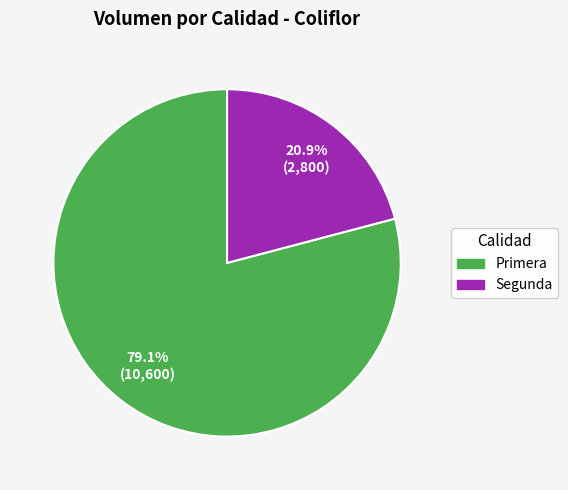

To the nearest percent, what is the difference between the Segunda and Primera slice percentages?

58%